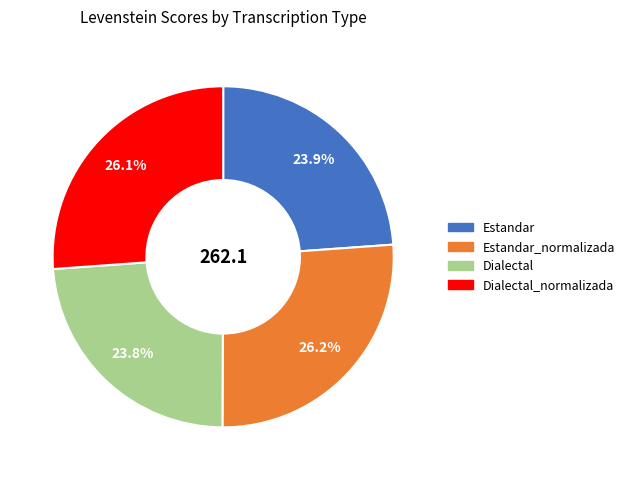

Is the sum of Estandar and Dialectal greater than half?

No